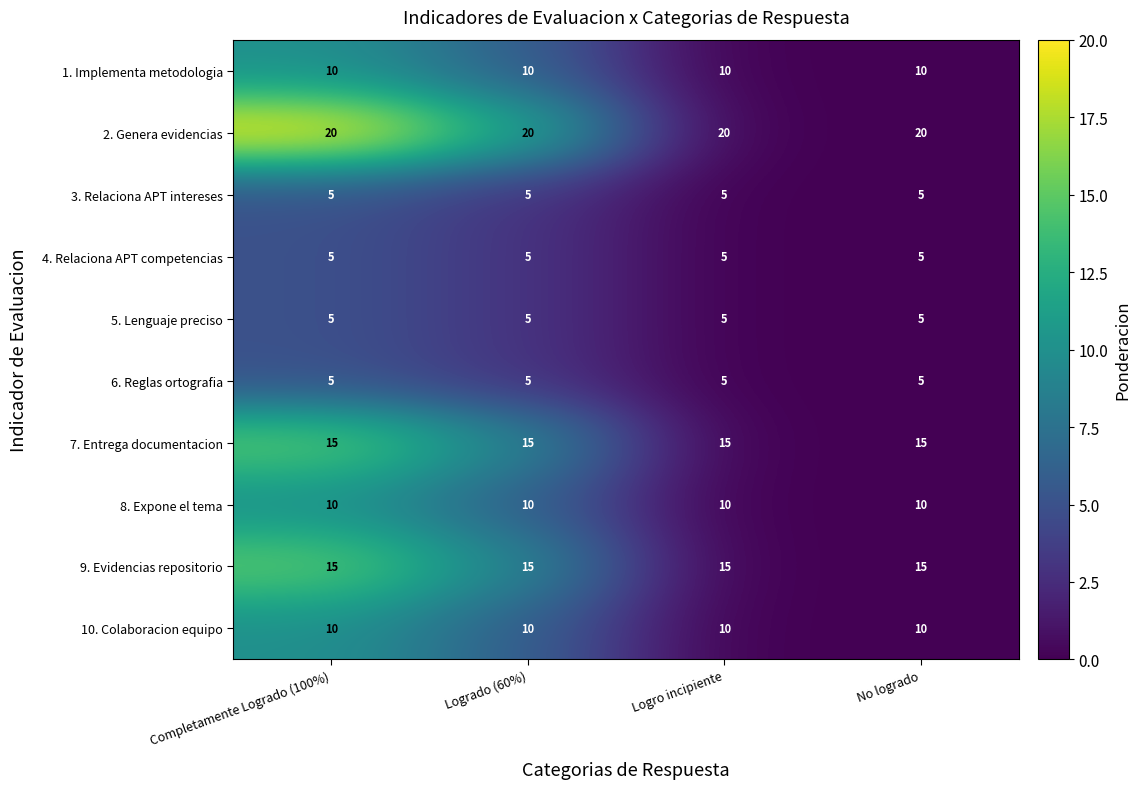

Count the number of data series in this chart.

10